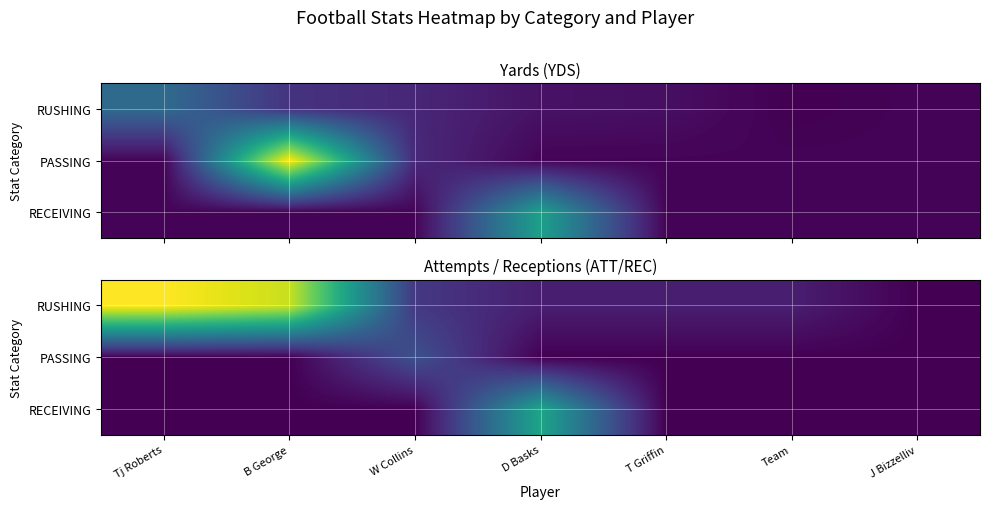

What is the spread (max minus min) of values at T Griffin?

1